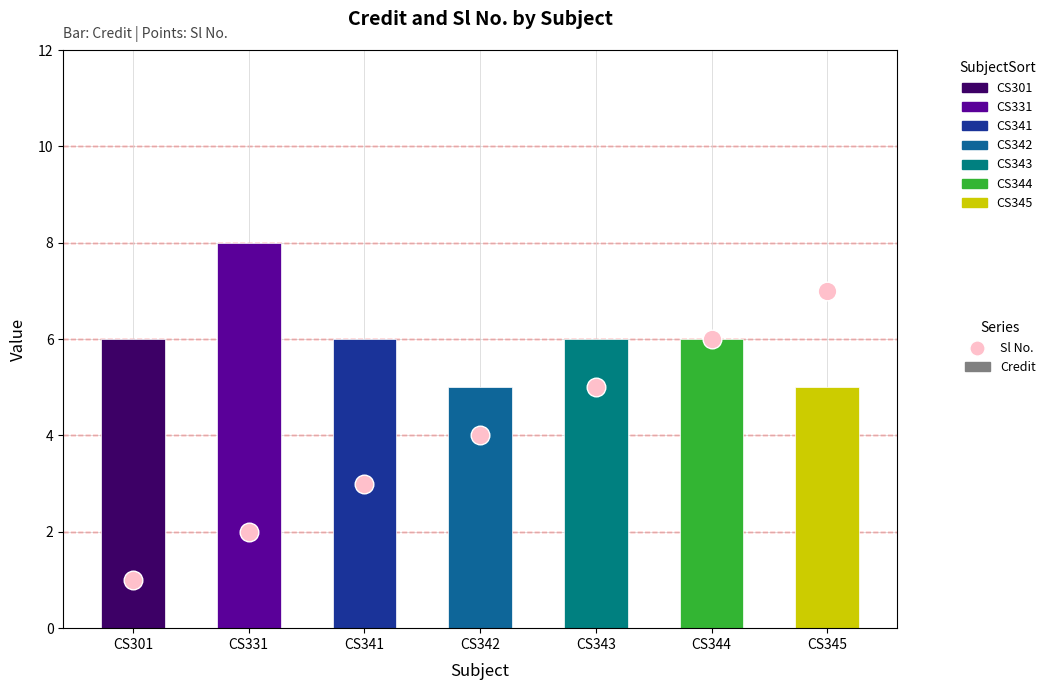

Which series has the largest total across all categories?

Credit